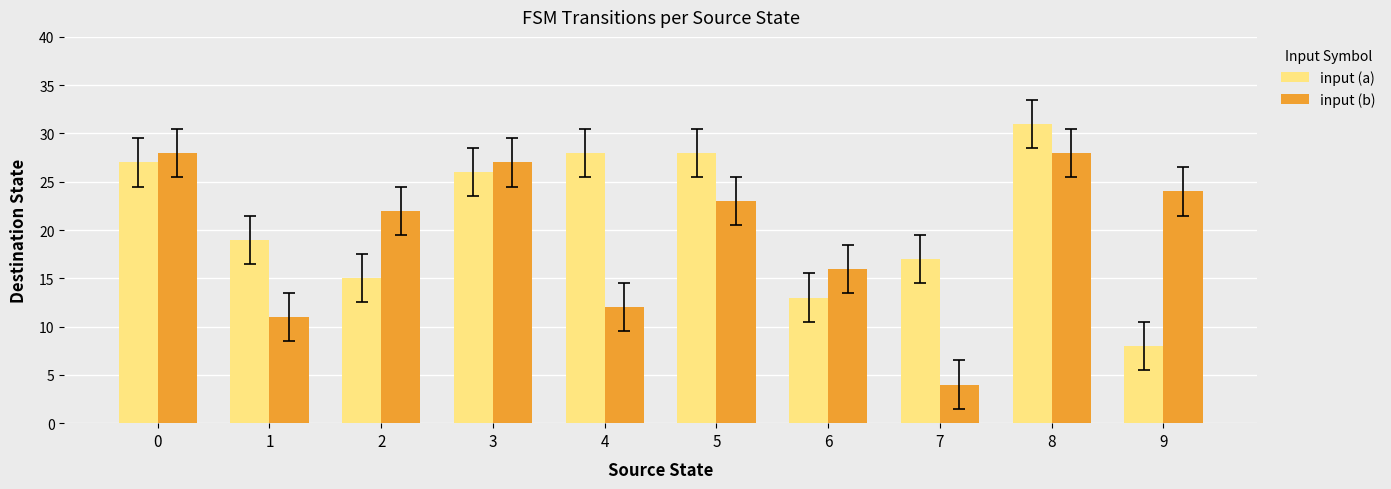

What is the difference between the second highest and second lowest values in the input (b) series?

17